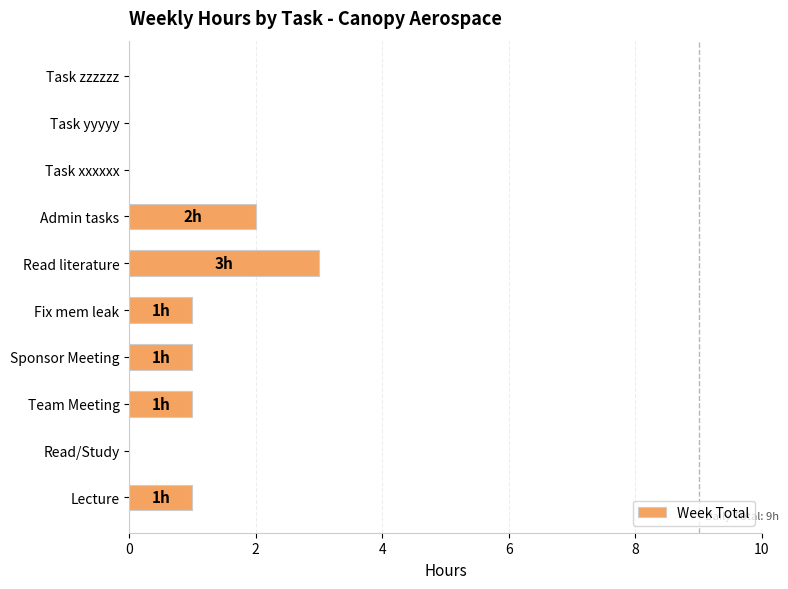

What is the sum of all values?

9